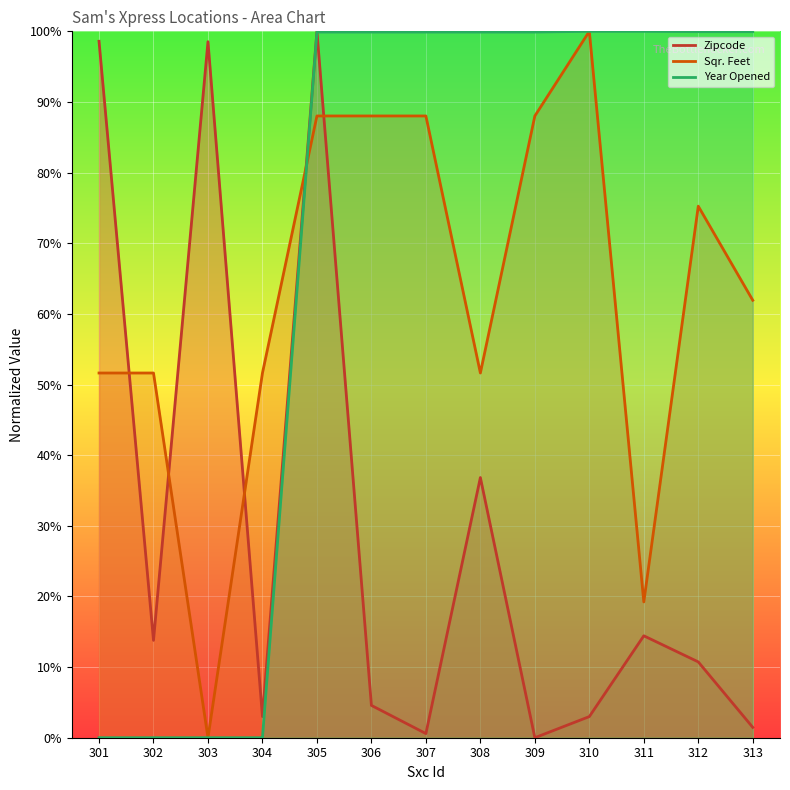

Is it true that Sqr. Feet equals 100.0 at 310?

True